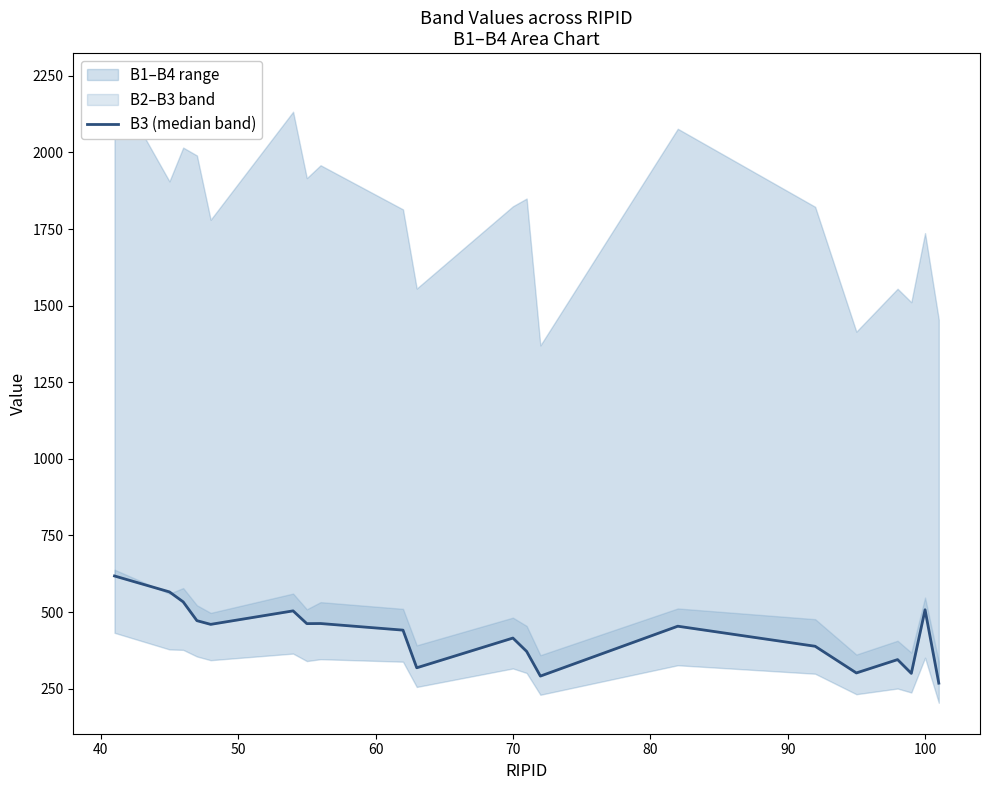

How many values exceed 453?

10